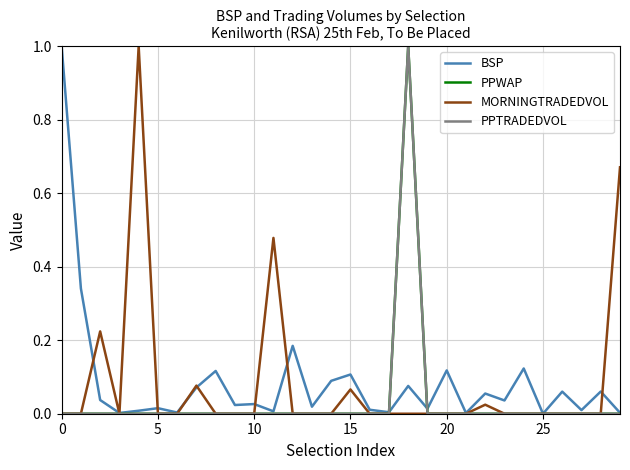

What is the label of the 20th point from the left?

19